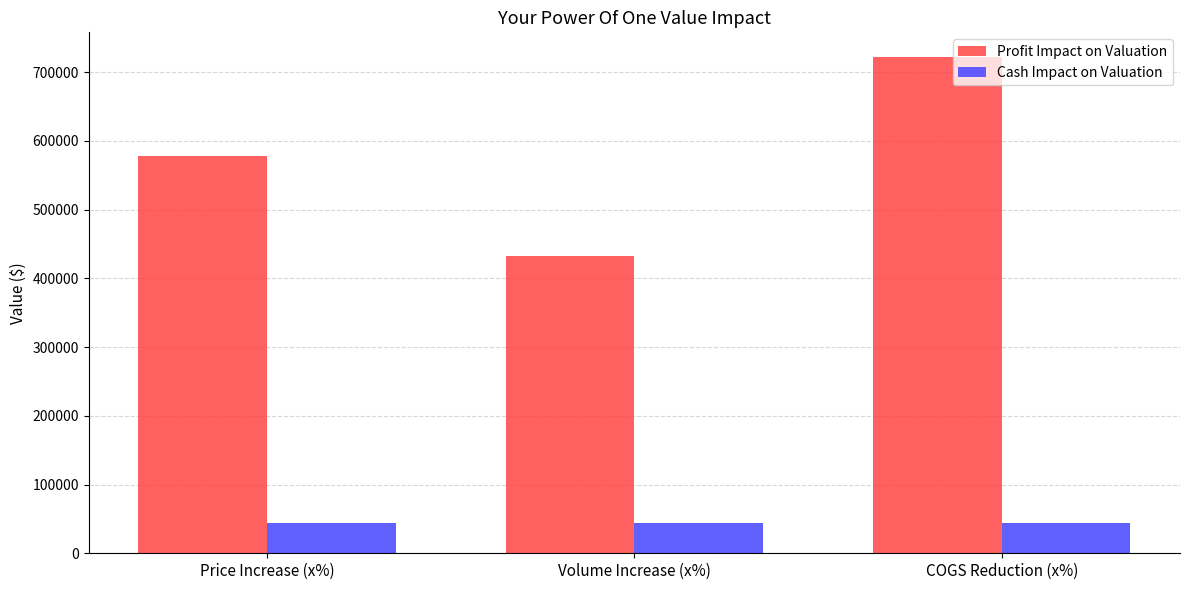

Which series has the largest total across all categories?

Profit Impact on Valuation